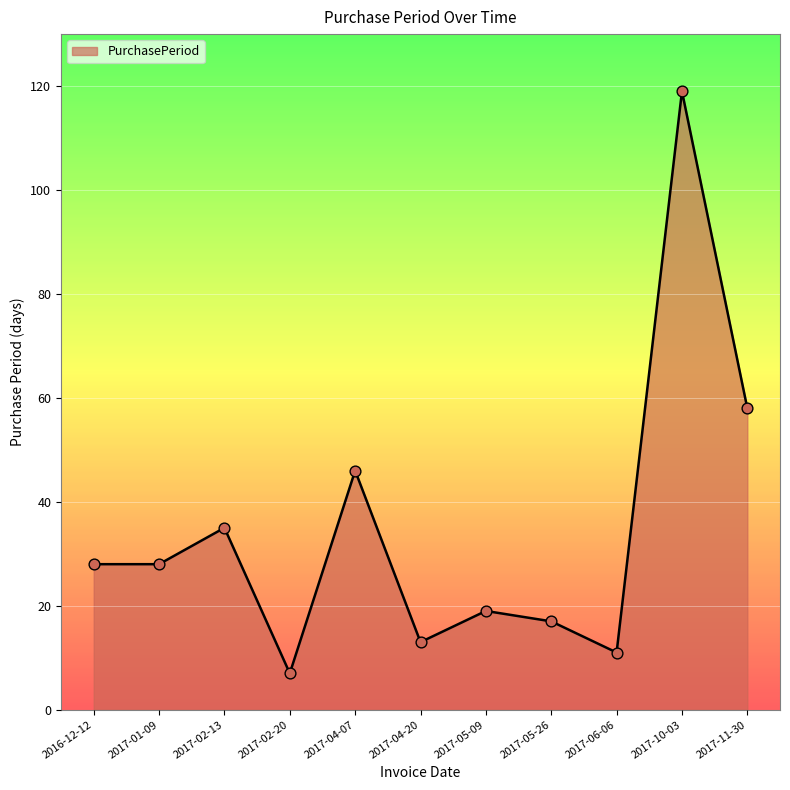

What is the change in value from 2017-04-07 to 2017-05-26?

-29